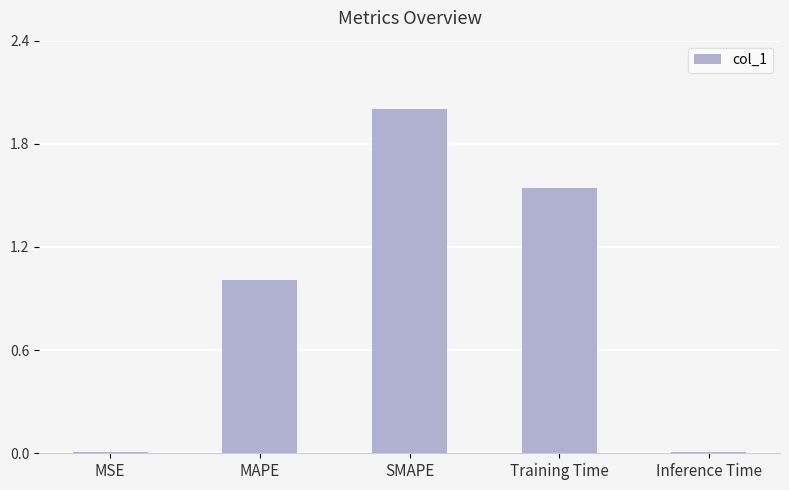

The chart shows a value of 2.0 at SMAPE. True or false?

True